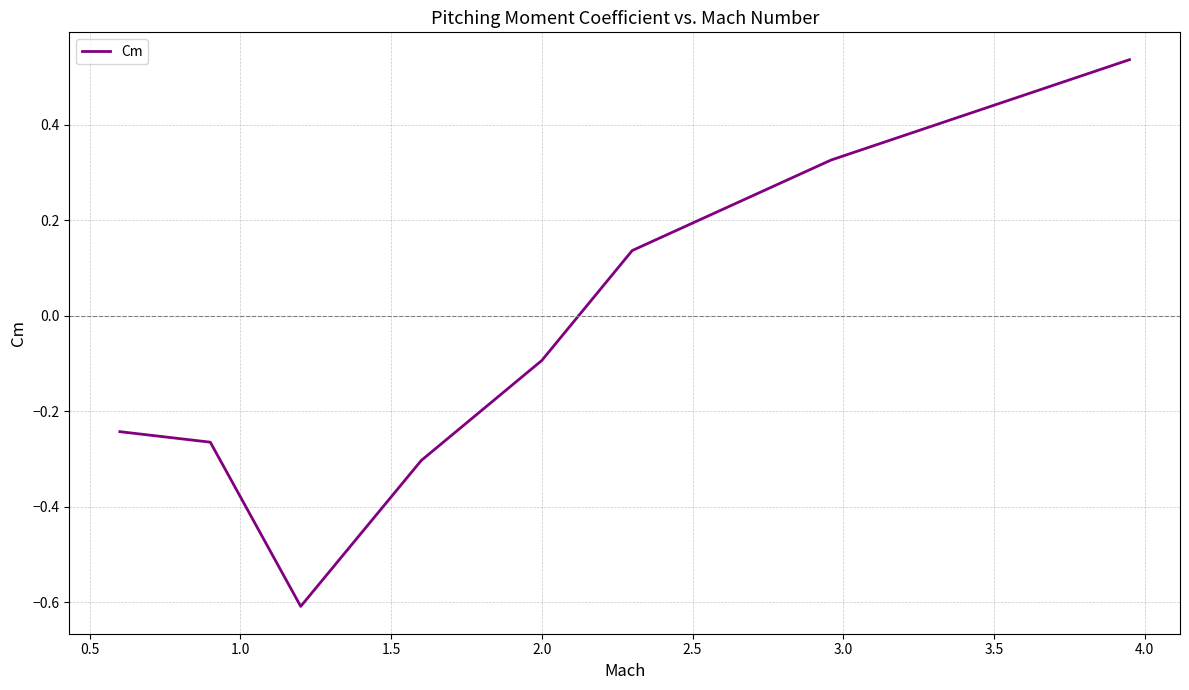

What is the minimum value shown in the chart?

-0.6